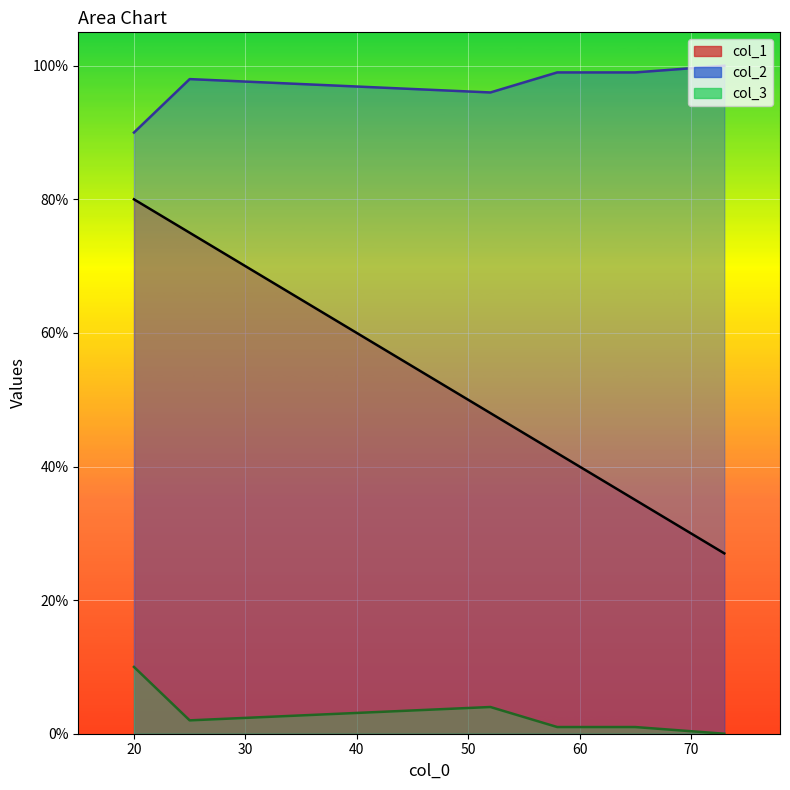

The value of col_3 at 52 is 7. True or false?

False